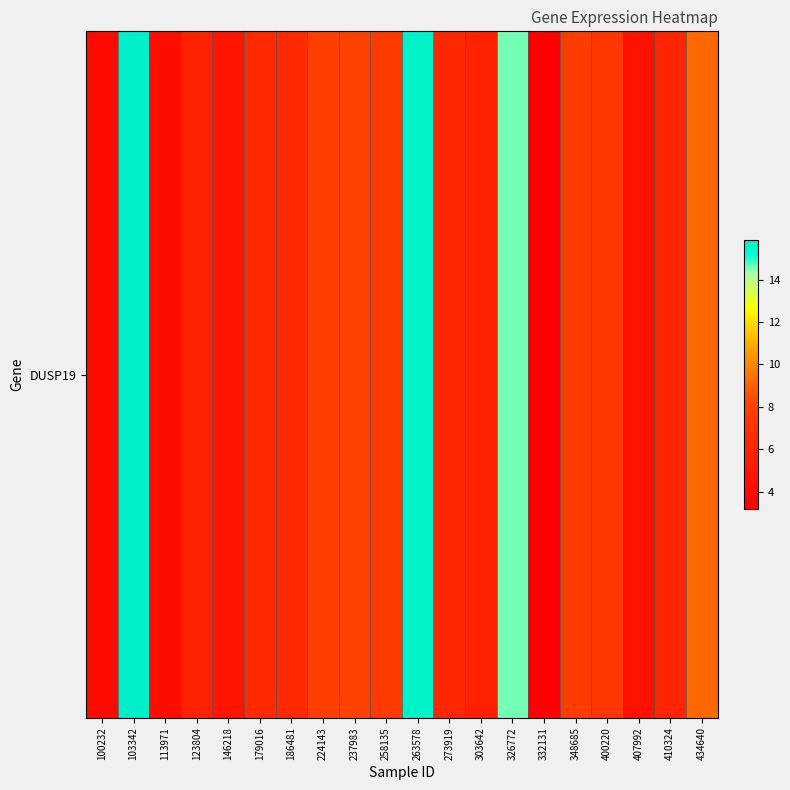

Rank the categories by value from highest to lowest.

103342, 263578, 326772, 434640, 237983, 224143, 348685, 258135, 400220, 186481, 179016, 273919, 410324, 123804, 303642, 146218, 407992, 113971, 100232, 332131